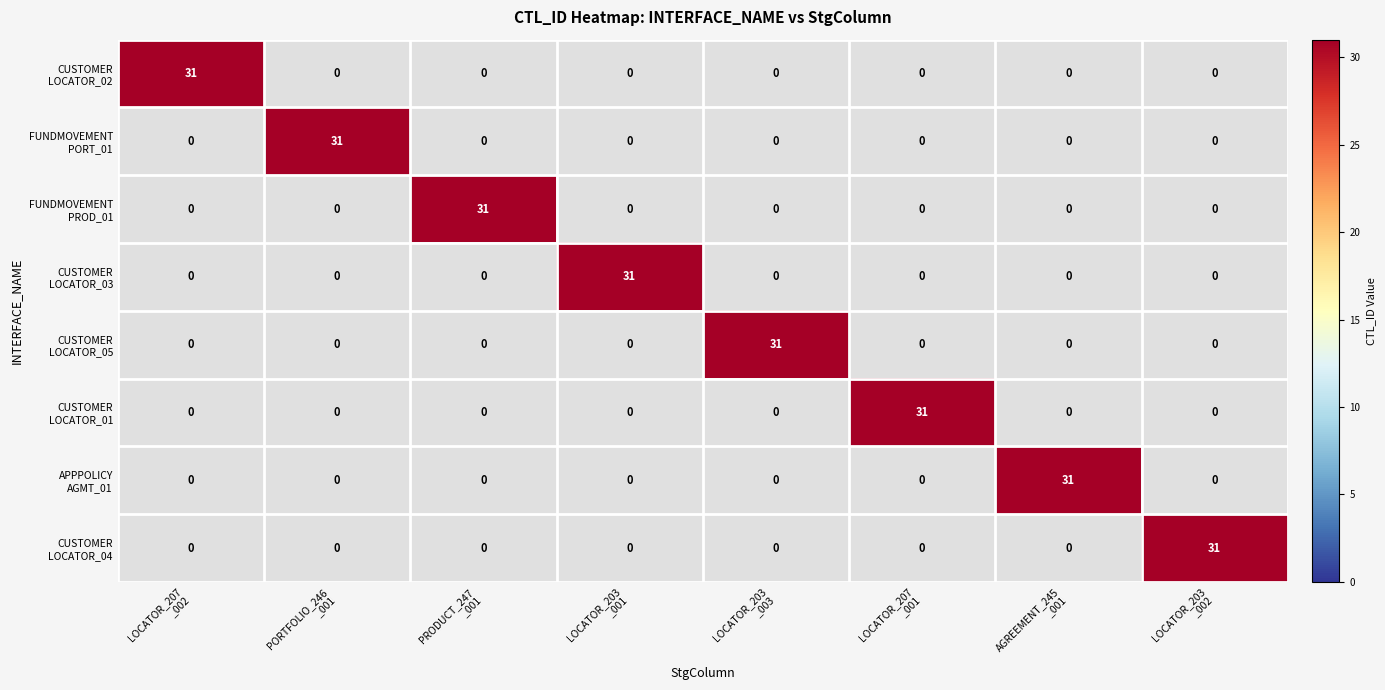

Rank the categories by INT_T_PLT_FUNDMOVEMENT_BK_PROD_01 value from highest to lowest.

BKEY_PRODUCT_247_001, BKEY_LOCATOR_207_002, BKEY_PORTFOLIO_246_001, BKEY_LOCATOR_203_001, BKEY_LOCATOR_203_003, BKEY_LOCATOR_207_001, BKEY_AGREEMENT_245_001, BKEY_LOCATOR_203_002